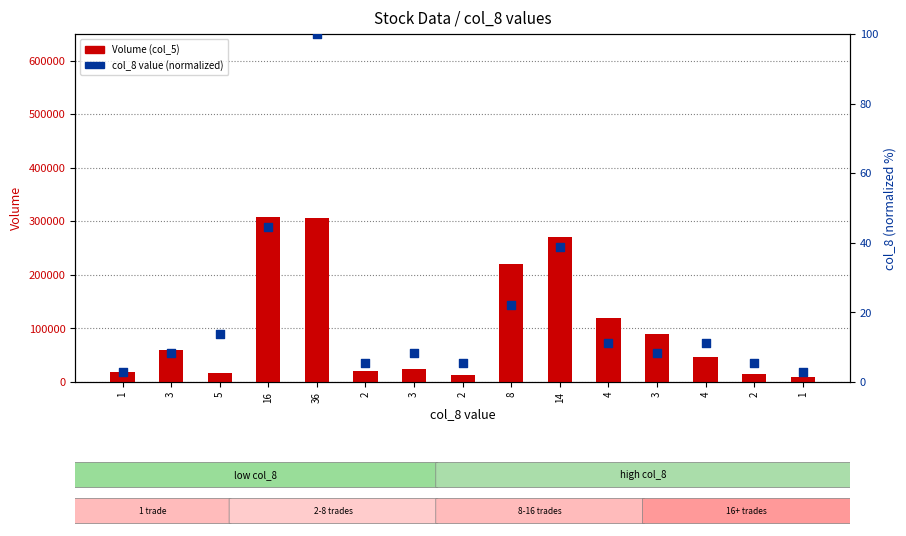

Is the value of Volume (col_5) at 4 greater than the value of col_8 percentile at 4?

Yes